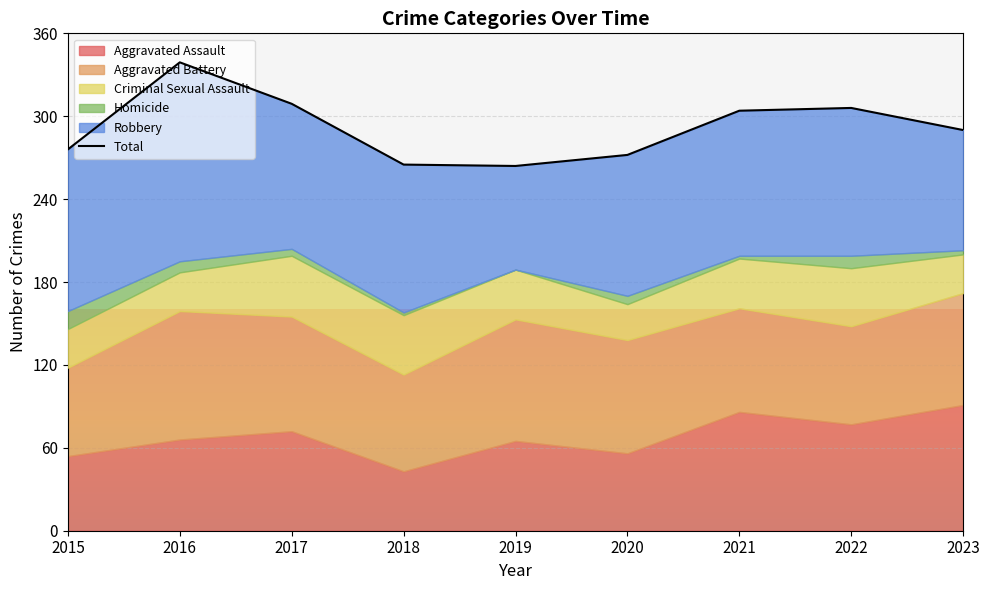

What is the difference between the values at 2015 and 2017?

33